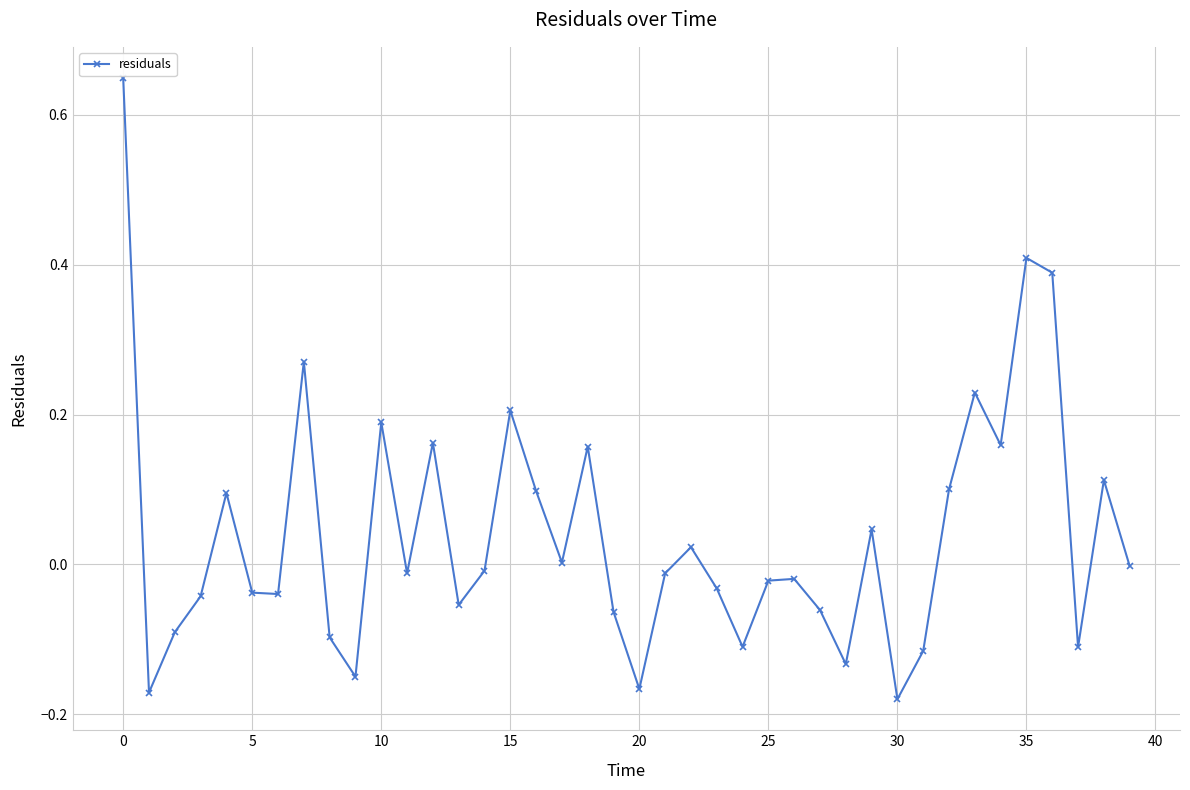

Does the chart have visible grid lines?

Yes